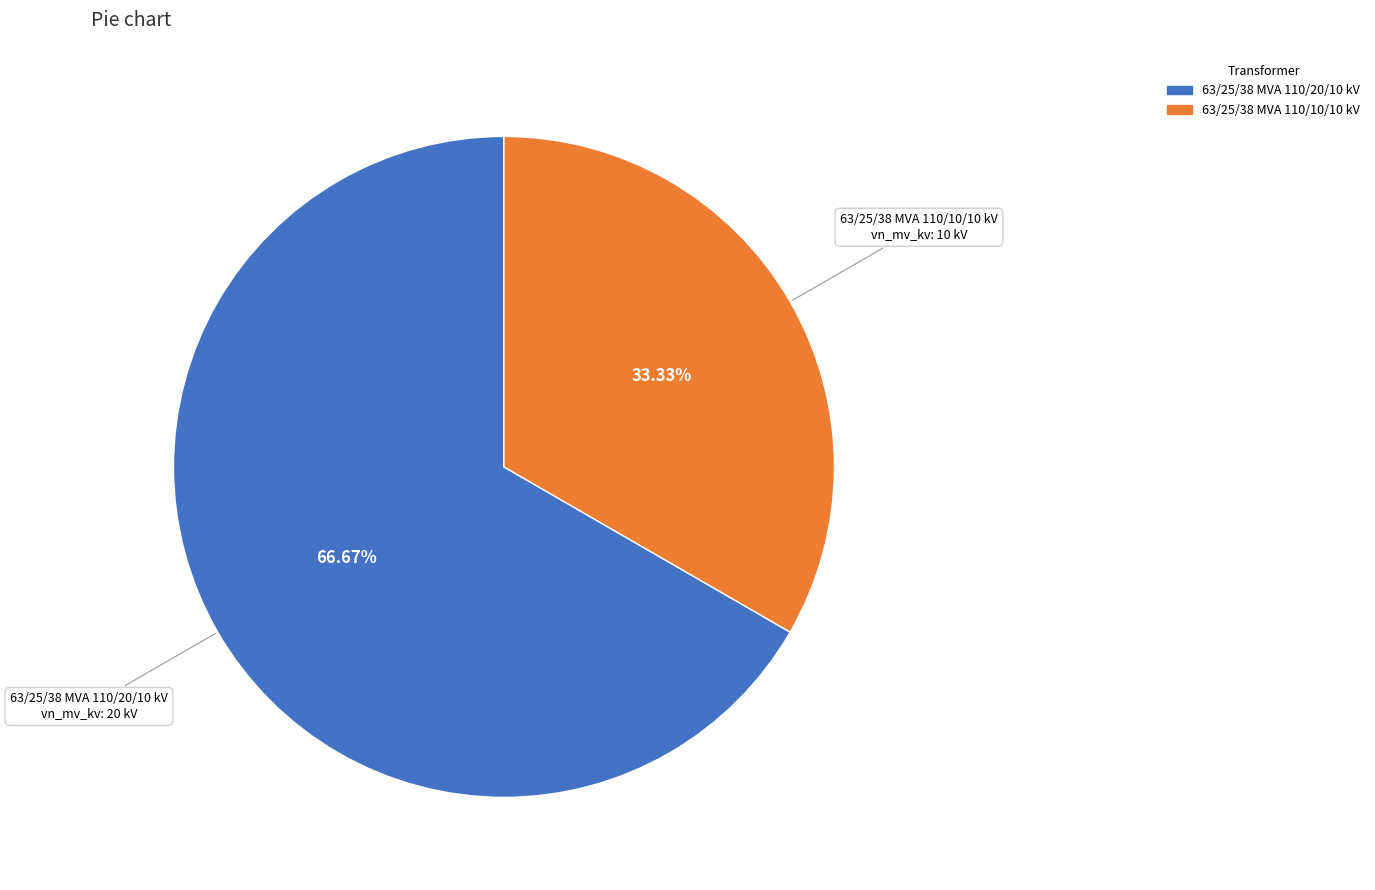

Which slice is the smallest?

63/25/38 MVA 110/10/10 kV